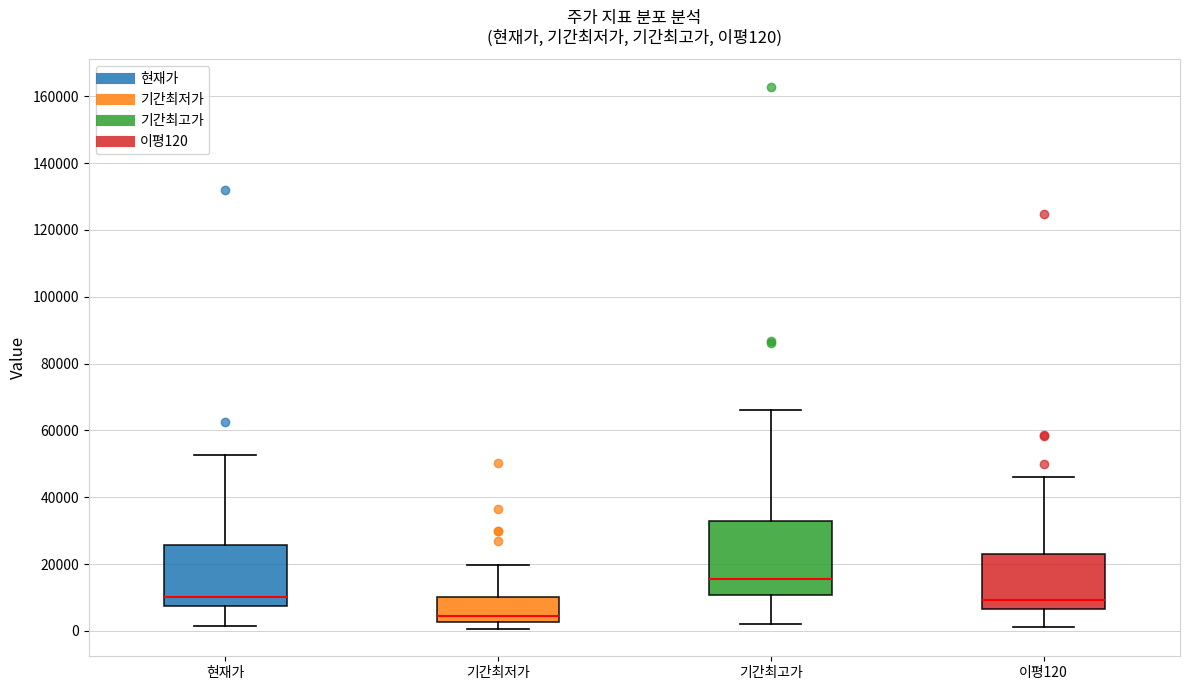

Which box is the tallest, from its lower edge to its upper edge?

기간최고가